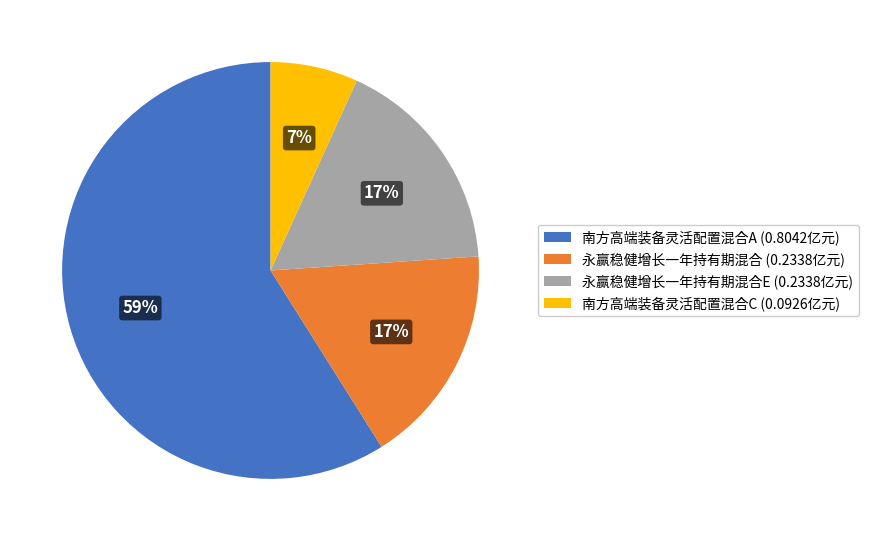

What is the majority slice?

南方高端装备灵活配置混合A (0.8042亿元)